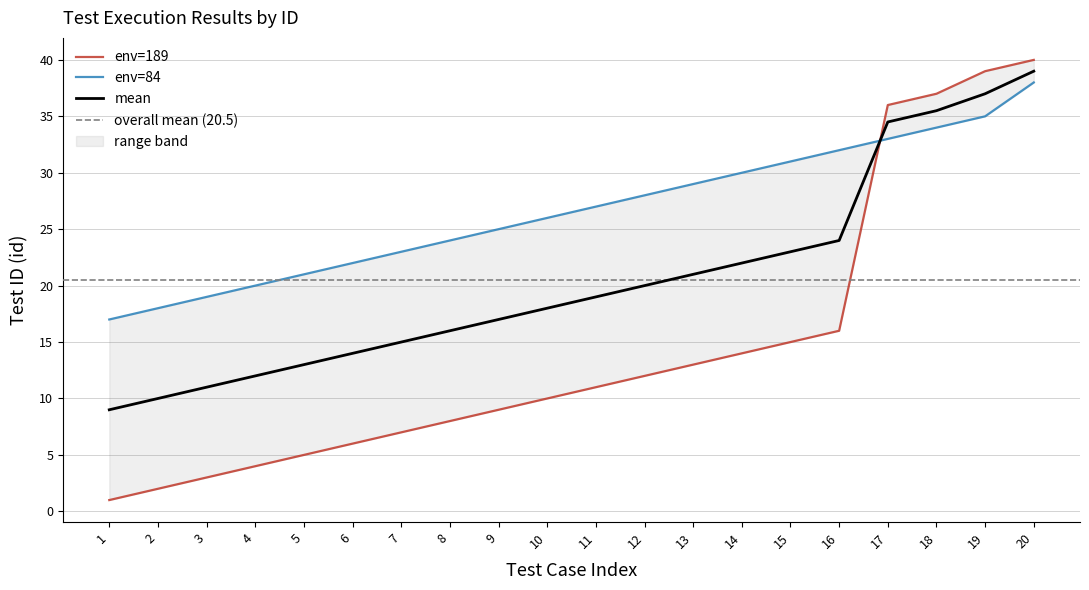

Reading left to right, what are all the values shown in this chart?

env=189: 1=1	2=2	3=3	4=4	5=5	6=6	7=7	8=8	9=9	10=10	11=11	12=12	13=13	14=14	15=15	16=16	17=36	18=37	19=39	20=40
env=84: 1=17	2=18	3=19	4=20	5=21	6=22	7=23	8=24	9=25	10=26	11=27	12=28	13=29	14=30	15=31	16=32	17=33	18=34	19=35	20=38